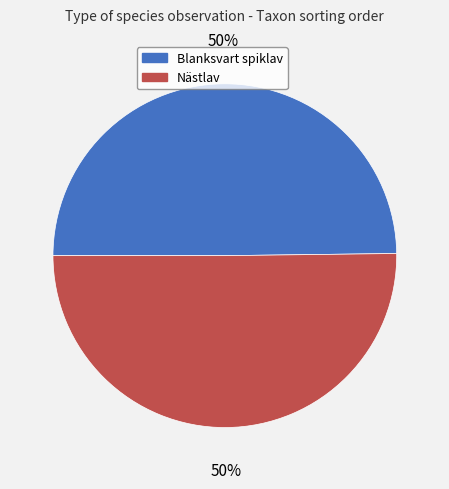

What percentage is the Blanksvart spiklav slice, to the nearest percent?

50%